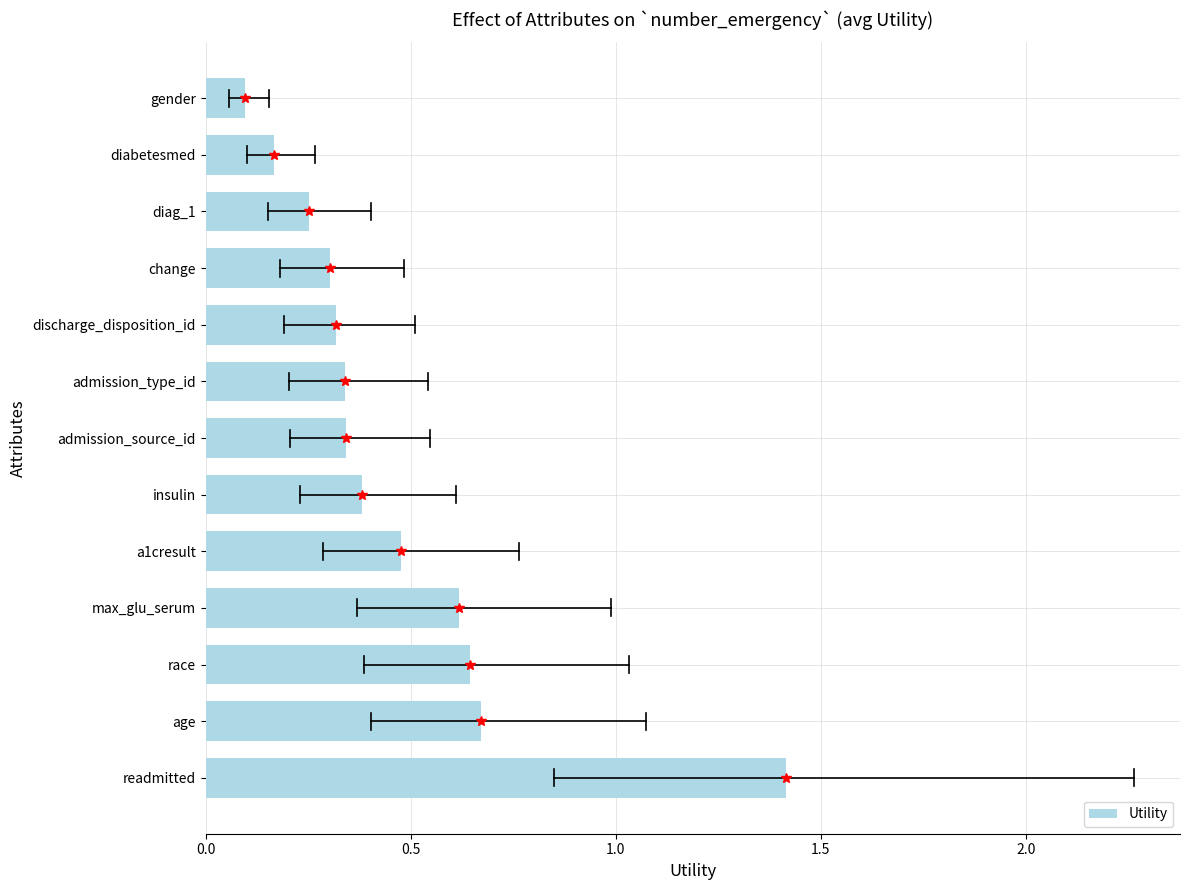

How many distinct data groups are displayed?

1